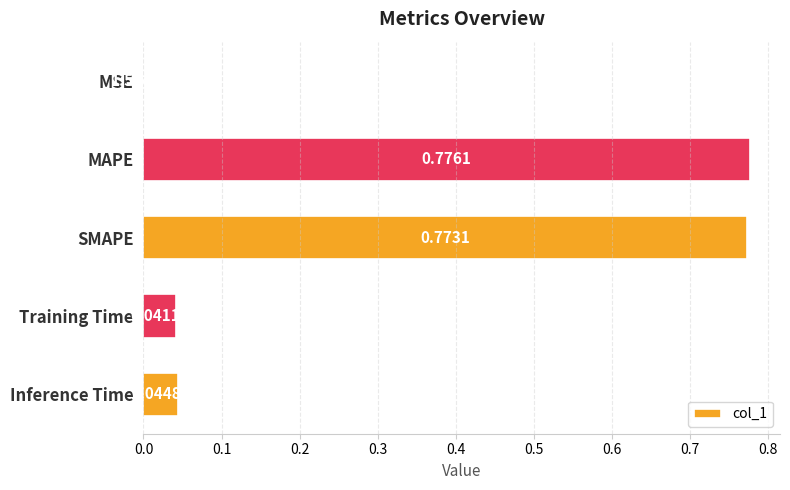

Which category has the highest value across all series?

MAPE